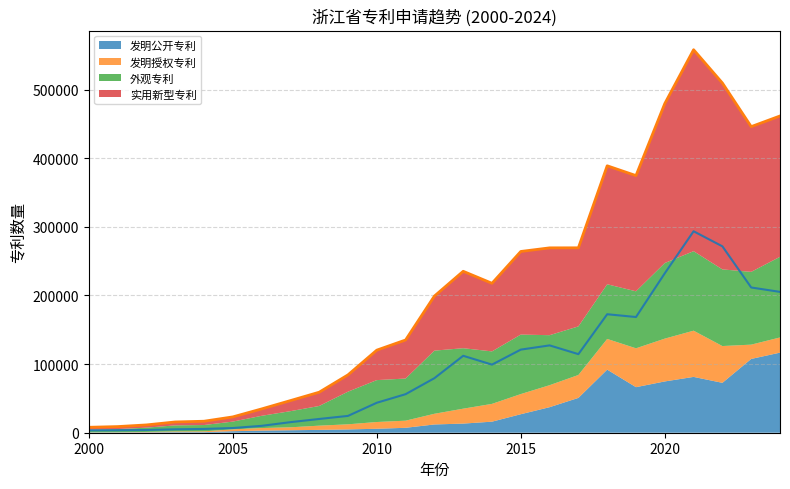

The value of 发明公开专利 at 2015 is 41549. True or false?

False